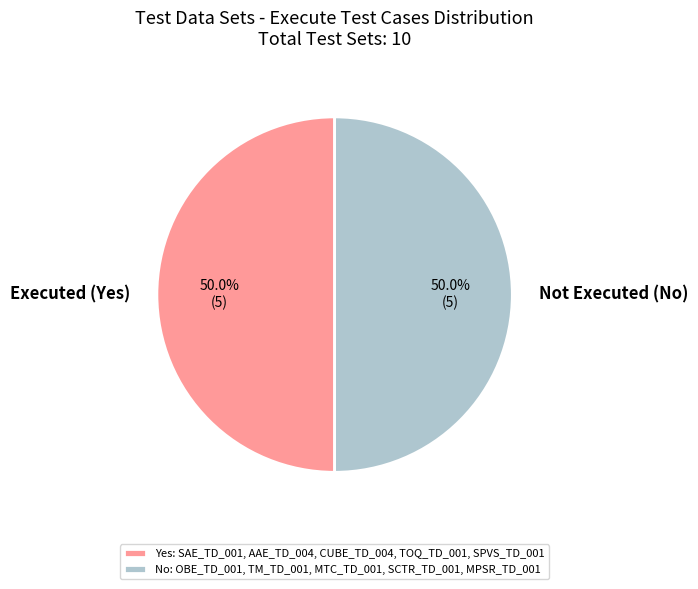

How many slices are in this pie chart?

2